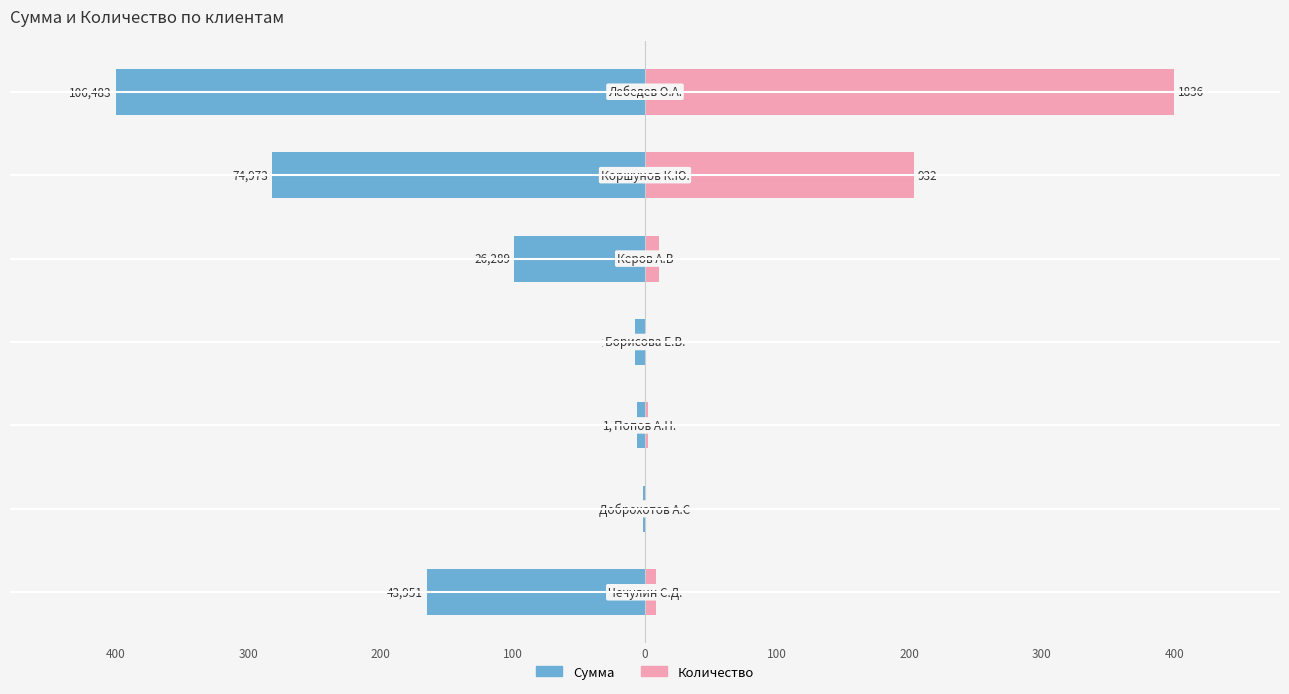

Reading left to right, list all the values displayed in this chart.

Сумма: 400=-165.1	300=-1.2	200=-6.4	100=-7.5	0=-98.8	100=-281.6	200=-400.0
Количество: 400=8.5	300=0.4	200=2.0	100=0.4	0=10.5	100=203.1	200=400.0